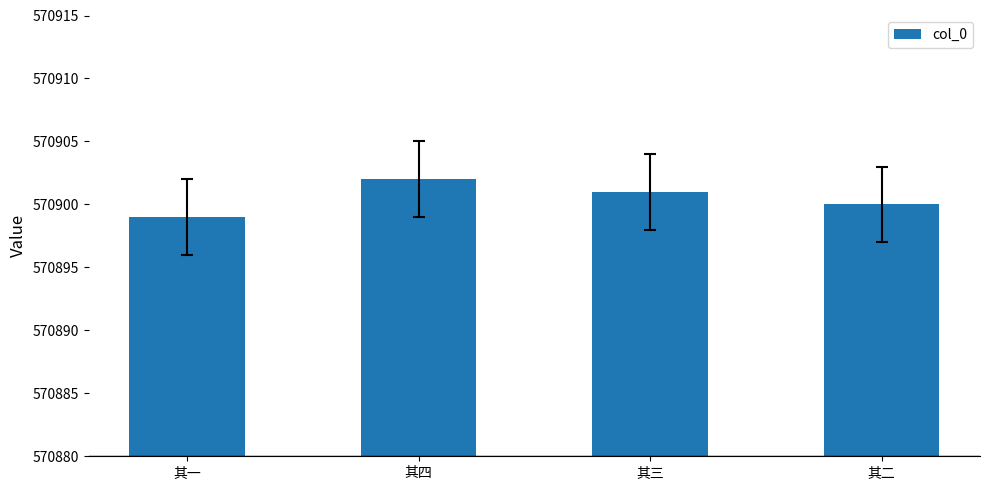

Rank the categories by value from highest to lowest.

其四, 其三, 其二, 其一